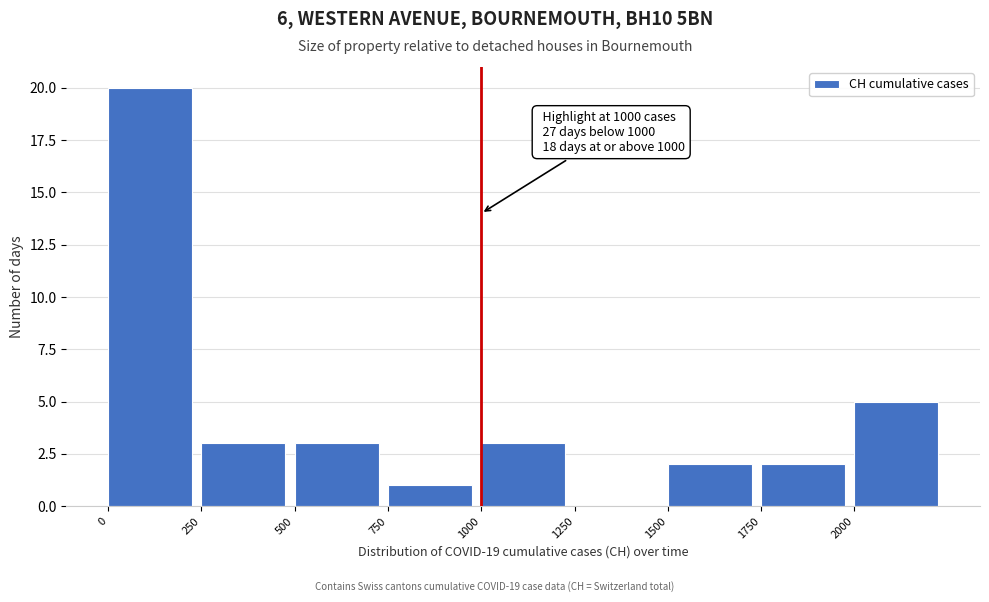

Which range on the x-axis has the tallest bar?

0 to 250